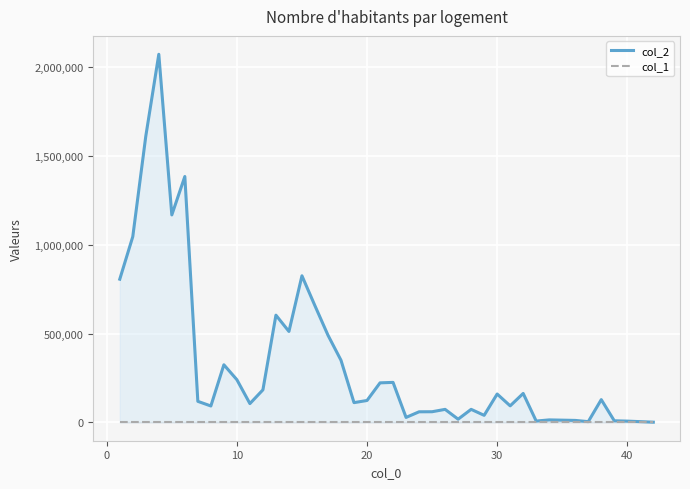

What is the value of the col_2 point at the 26th from the left?

72922